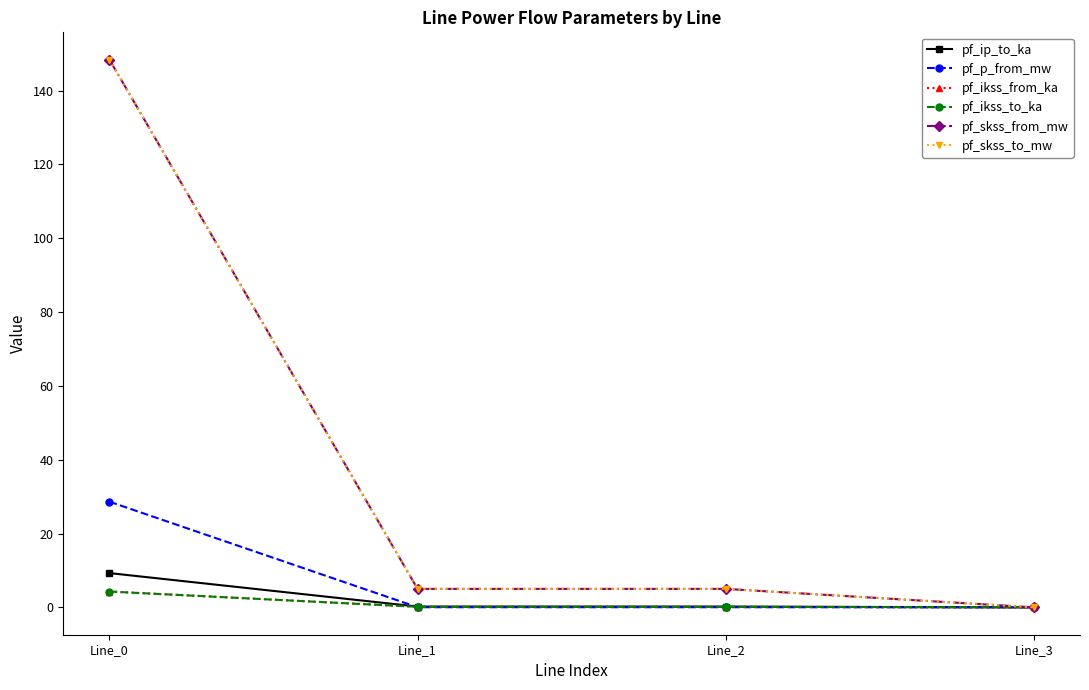

Does the chart have visible grid lines?

No